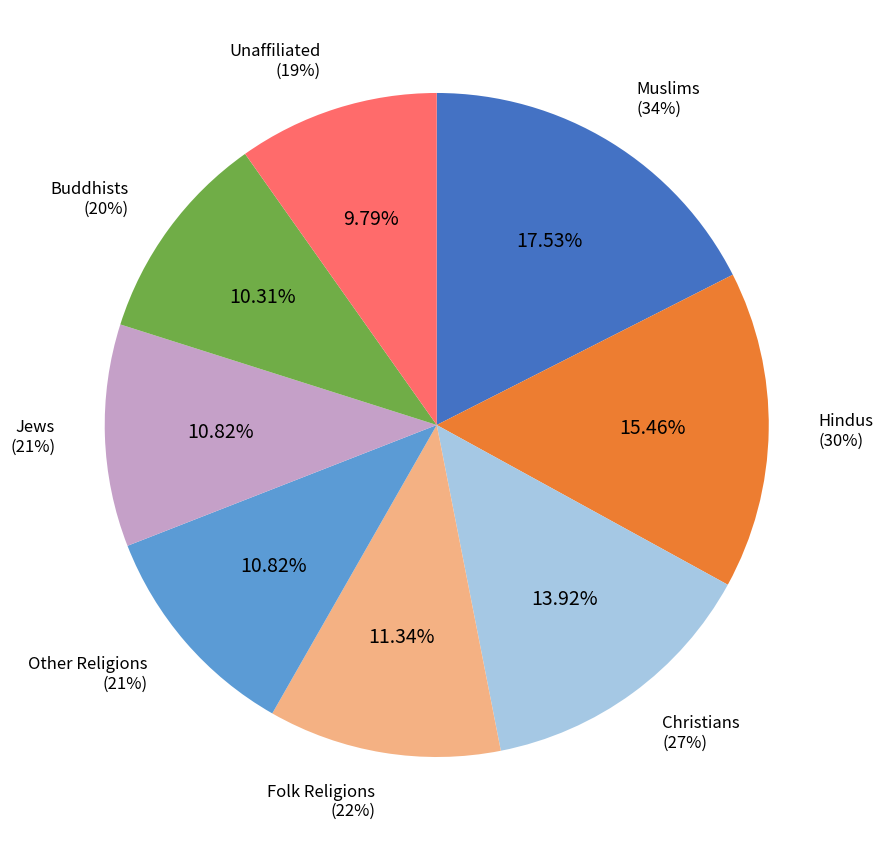

Which has a higher value, Other Religions or Hindus?

Hindus